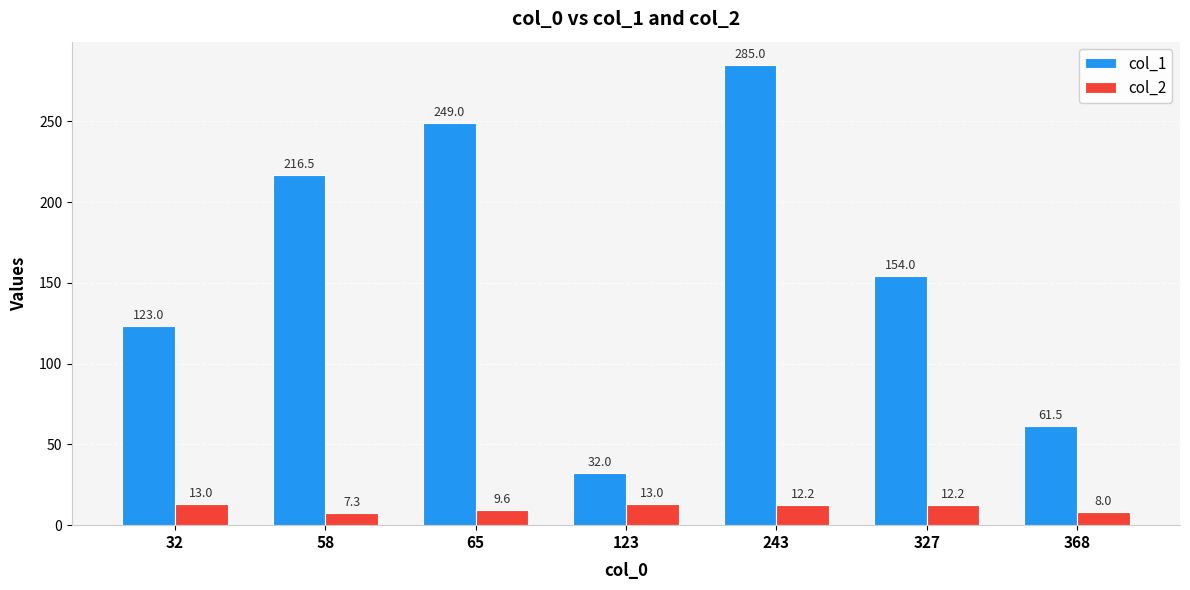

The col_2 series shows 8.0 at 368. True or false?

True